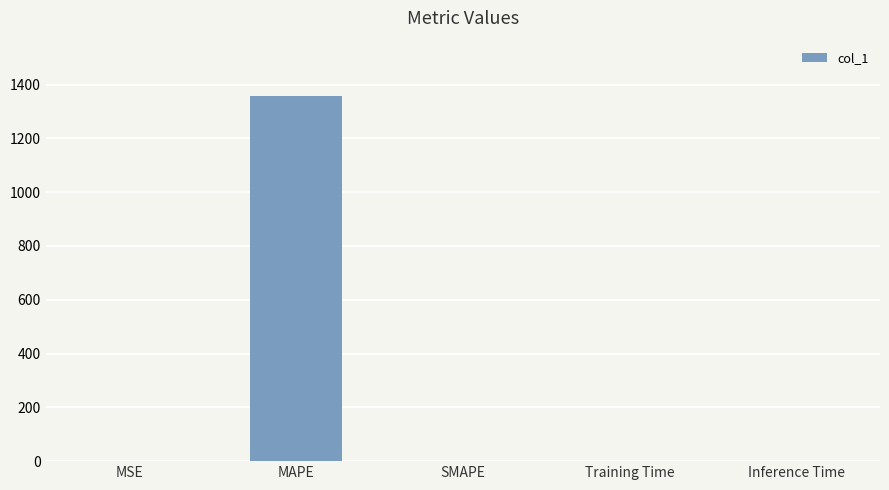

Which has a higher value, MAPE or Training Time?

MAPE